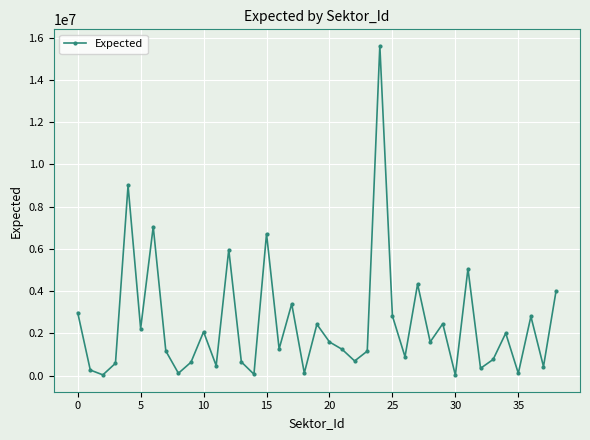

How many interior local valleys (lower than both neighbors) does the data have?

14